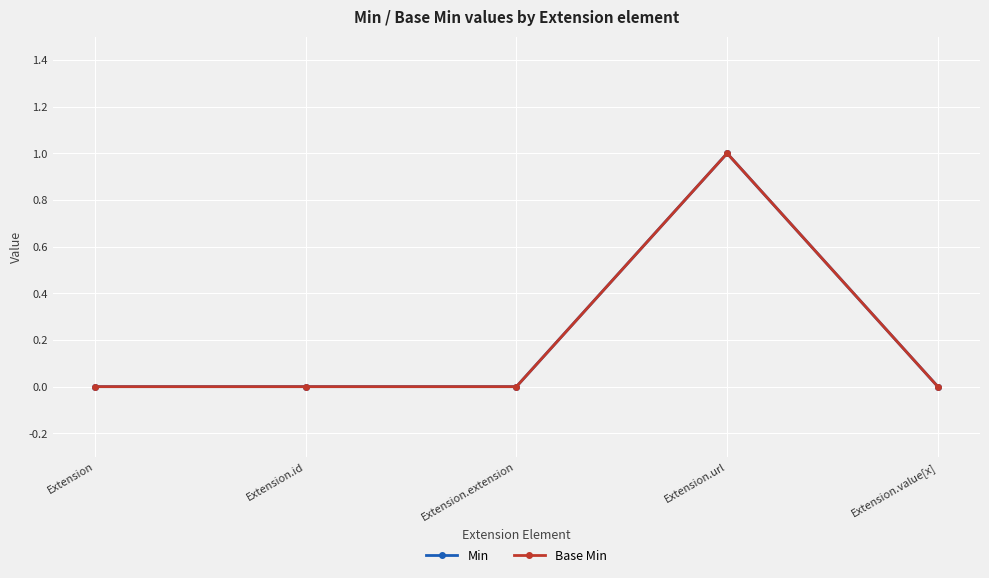

Does the chart have visible grid lines?

Yes